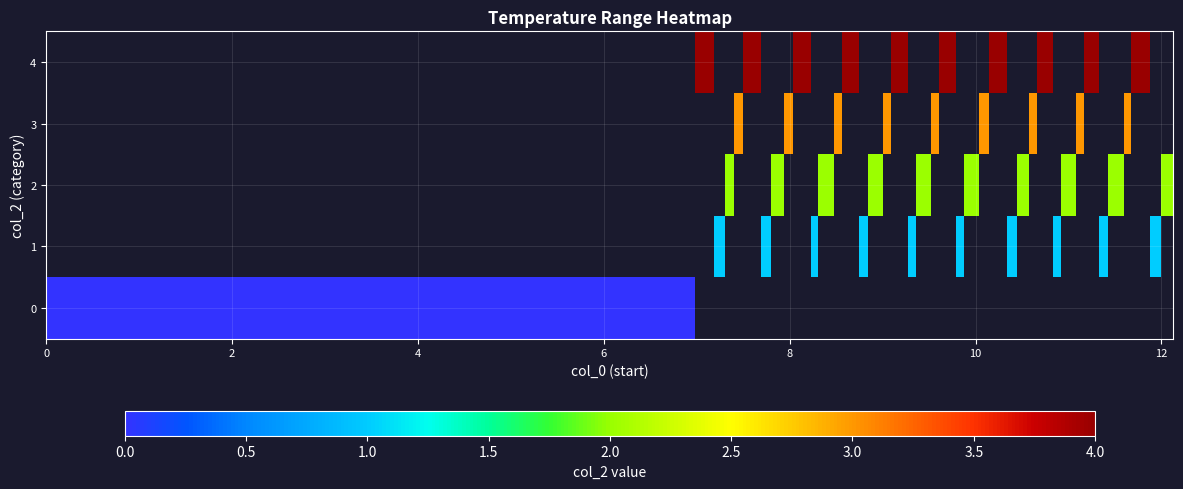

Count the row_1 values in the range 1 to 2.

10